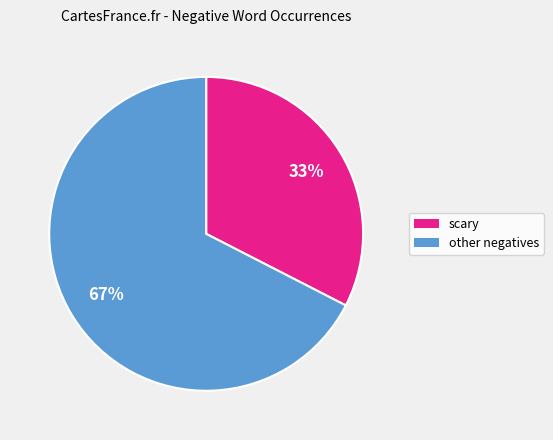

Is there any slice that represents more than half of the pie?

Yes